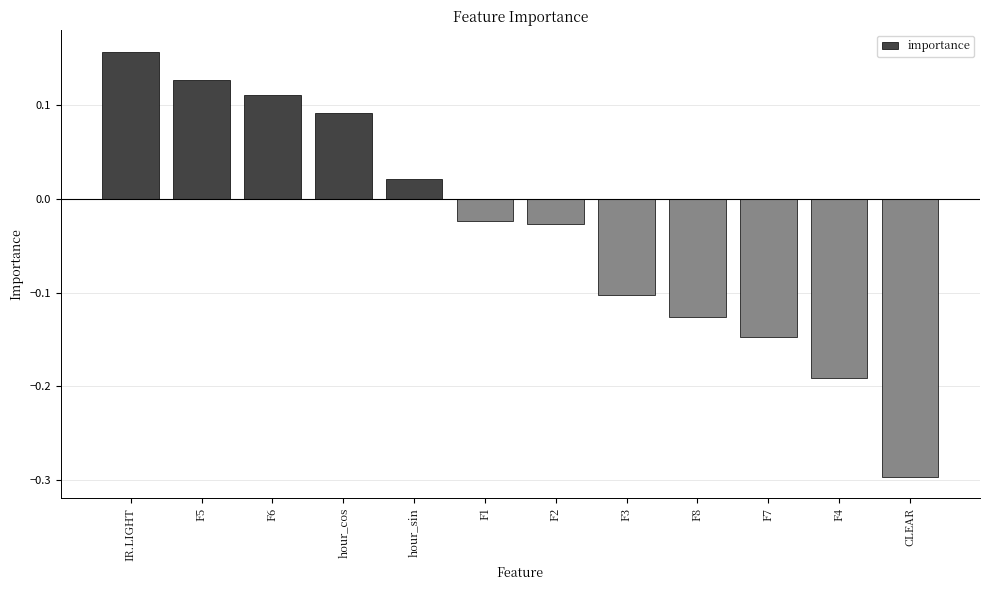

The value at CLEAR is -0.3. True or false?

True